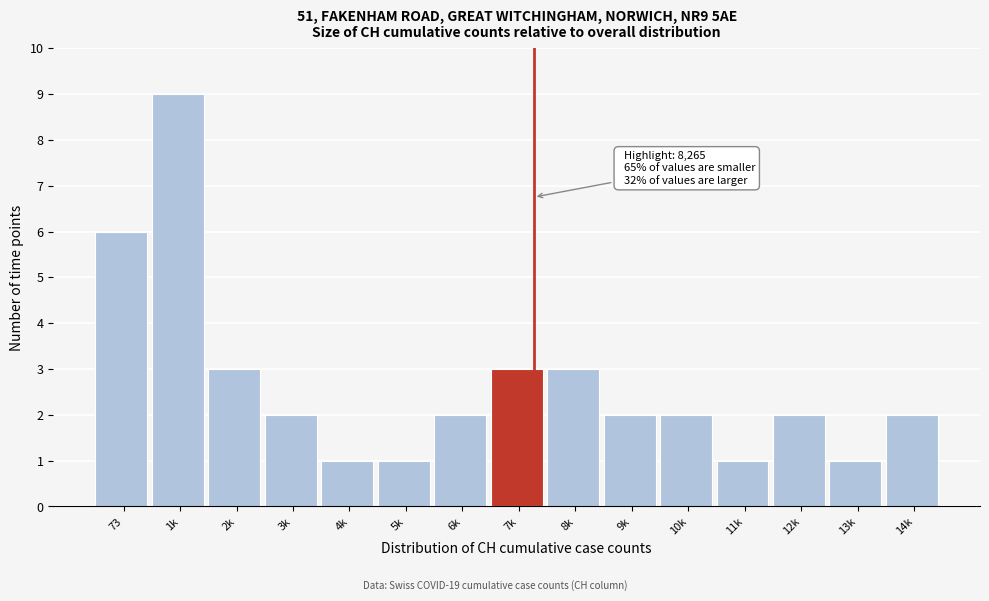

Reading left to right, list all the values displayed in this chart.

73=6	1k=9	2k=3	3k=2	4k=1	5k=1	6k=2	7k=3	8k=3	9k=2	10k=2	11k=1	12k=2	13k=1	14k=2